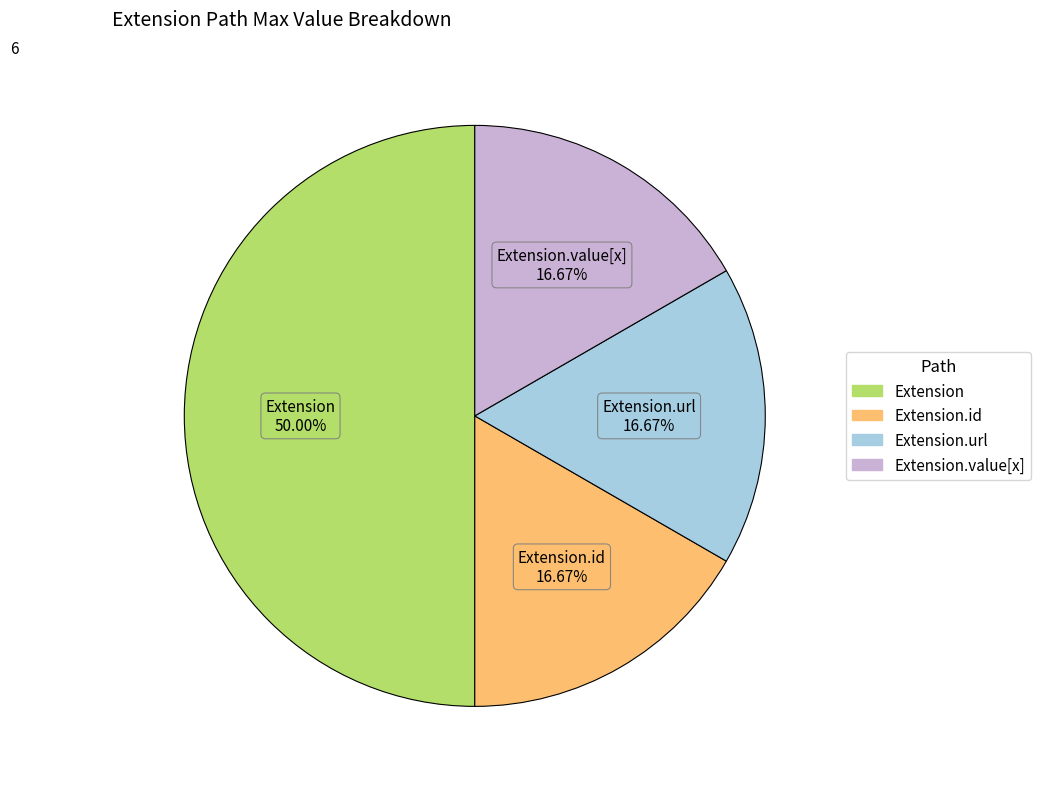

Is there a majority slice in this chart?

Yes